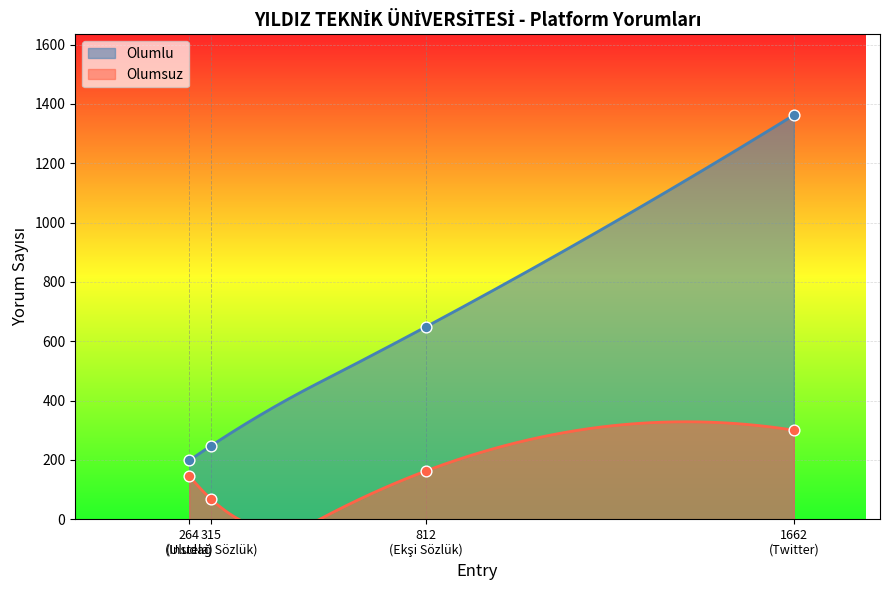

Which series has the largest total across all categories?

Olumlu